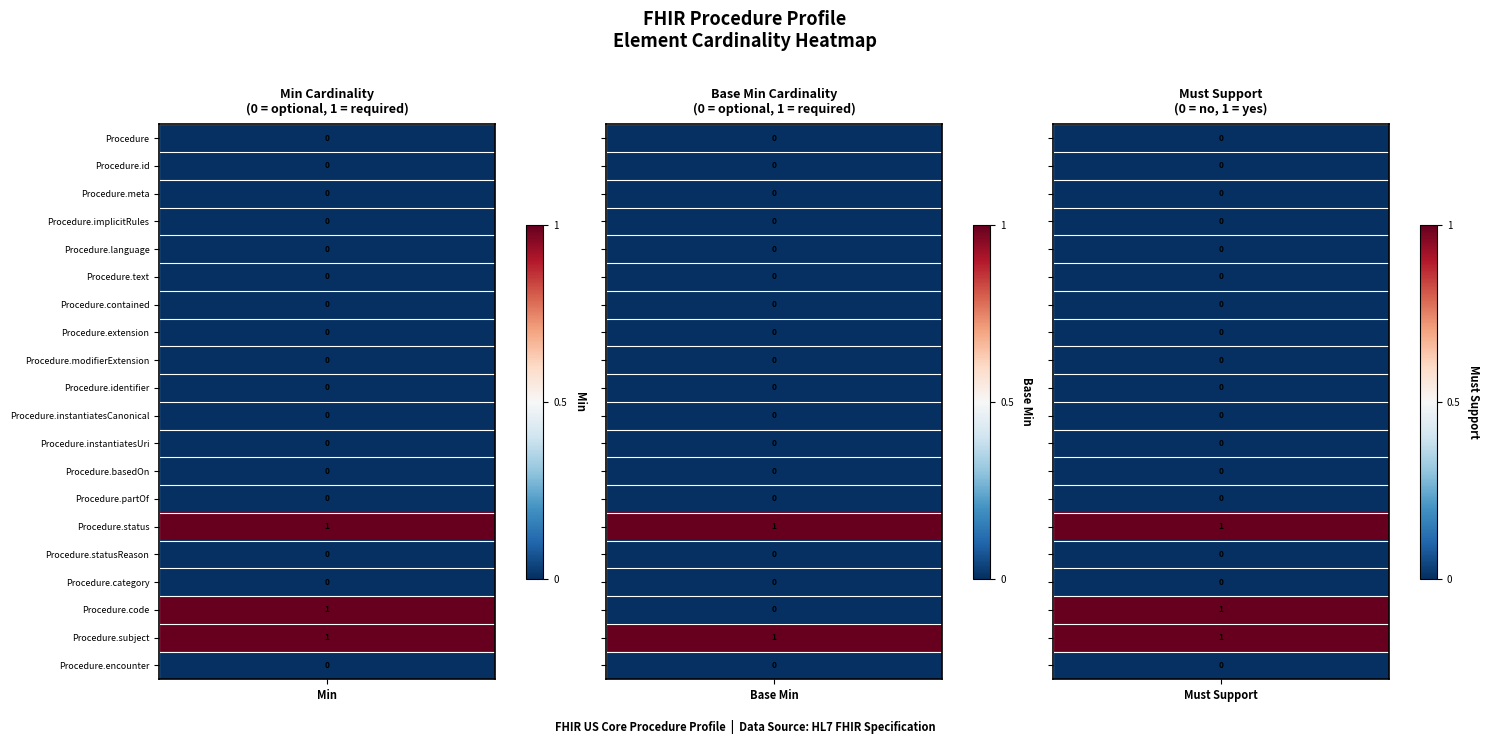

List the series in order of their peak value, lowest first.

Procedure, Procedure.id, Procedure.meta, Procedure.implicitRules, Procedure.language, Procedure.text, Procedure.contained, Procedure.extension, Procedure.modifierExtension, Procedure.identifier, Procedure.instantiatesCanonical, Procedure.instantiatesUri, Procedure.basedOn, Procedure.partOf, Procedure.statusReason, Procedure.category, Procedure.encounter, Procedure.status, Procedure.code, Procedure.subject